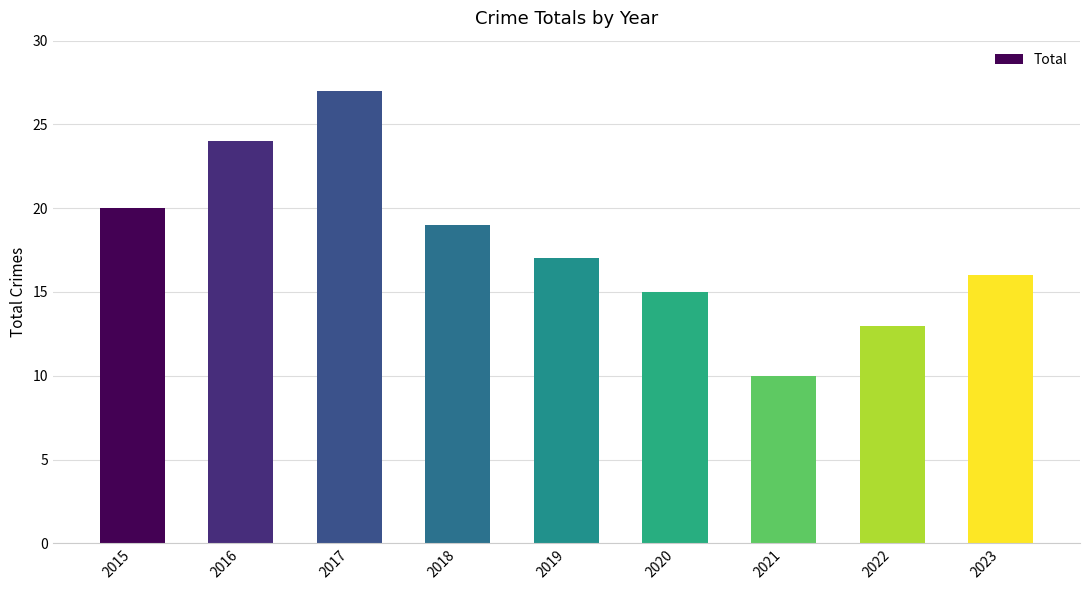

Which has a higher value, 2016 or 2018?

2016